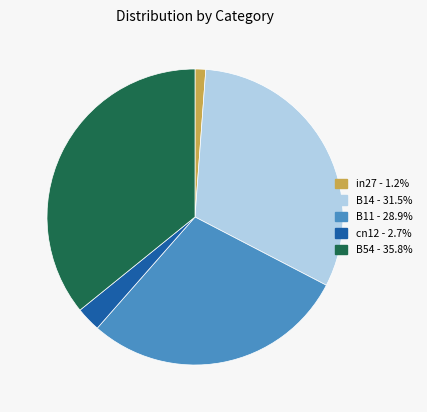

Rank the categories by value from lowest to highest.

in27, cn12, B11, B14, B54